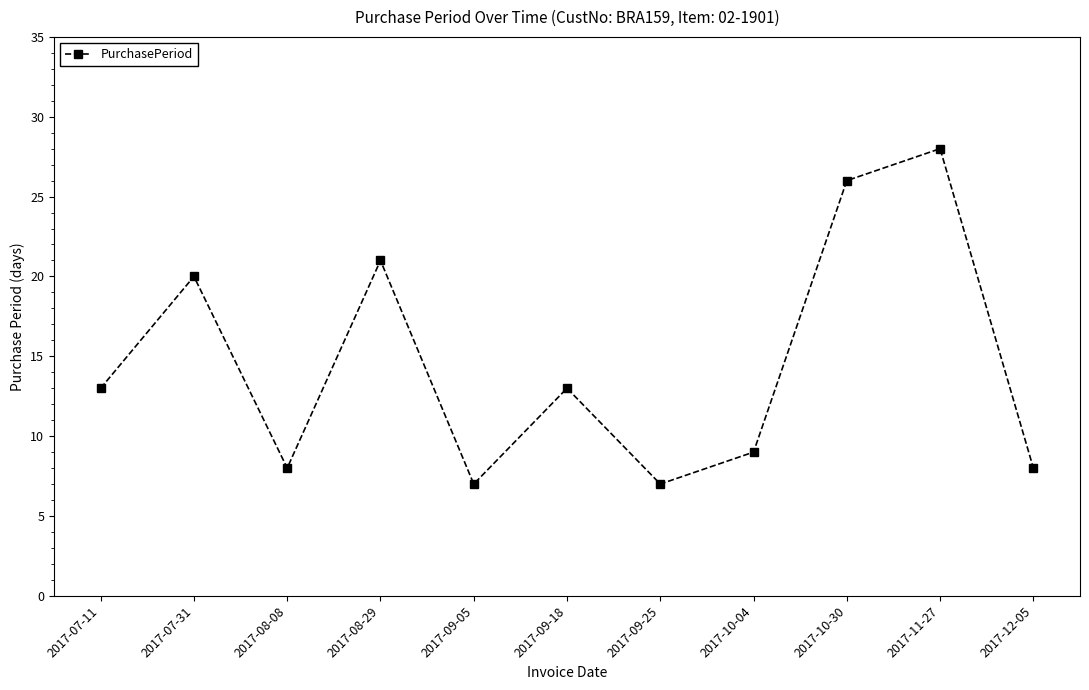

Is this an area chart (filled region under the line)?

No